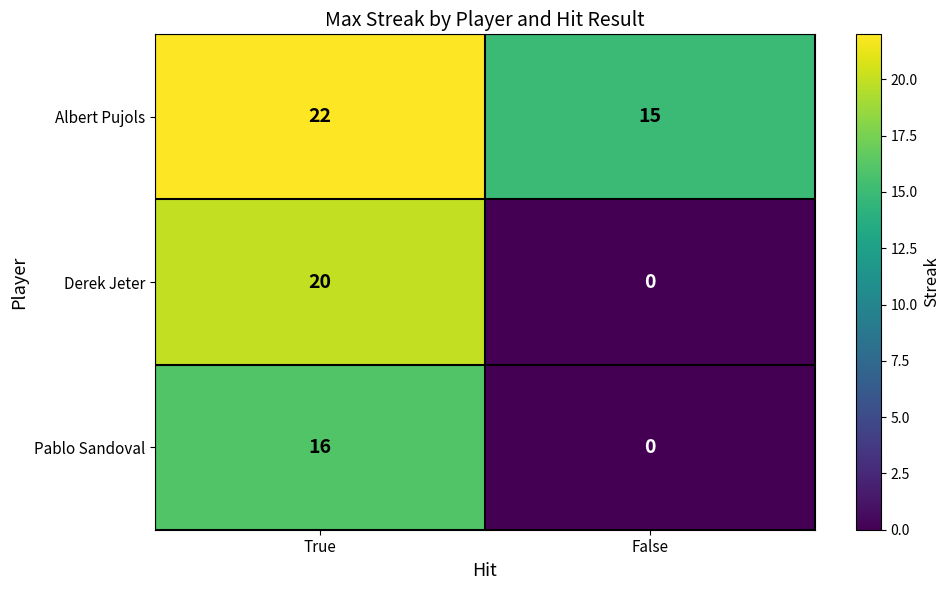

The Derek Jeter series shows 5 at True. True or false?

False